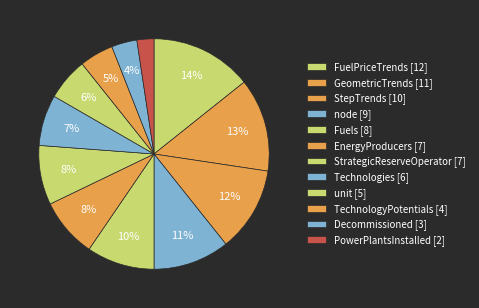

Does GeometricTrends represent more than half of the total?

No